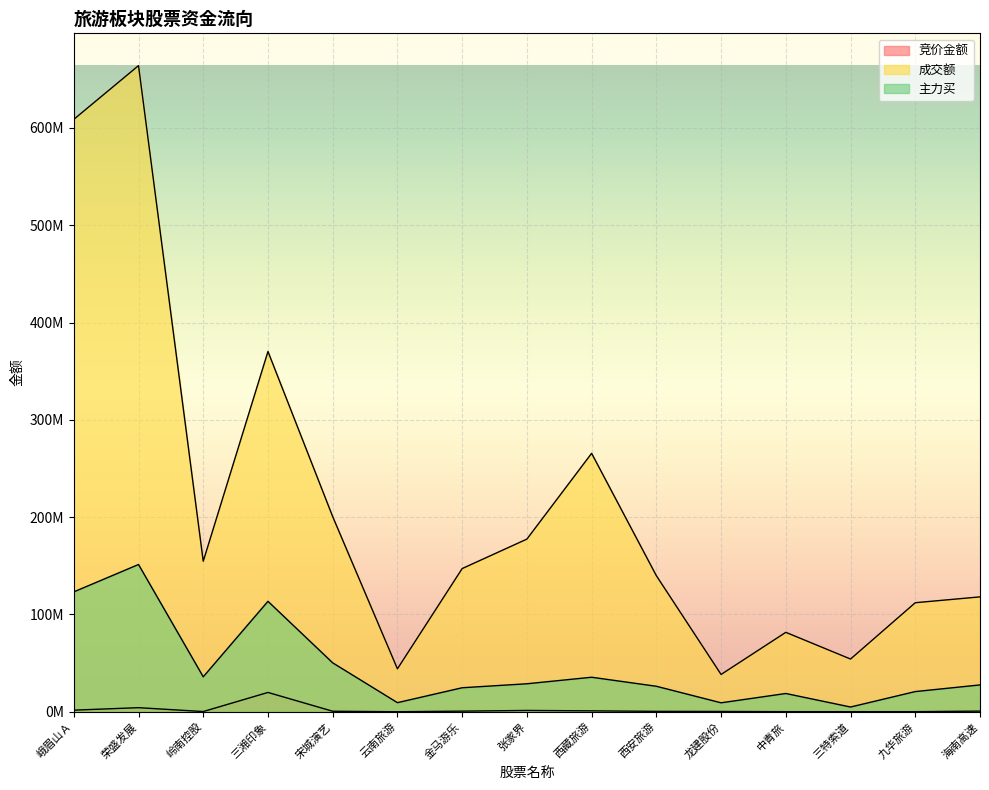

What is the difference between the highest and lowest values at 西藏旅游?

264681203